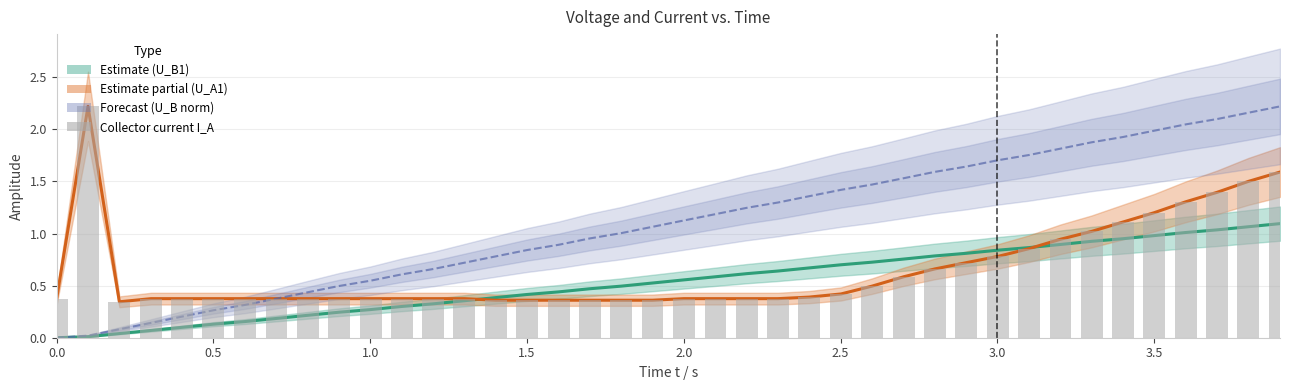

What is the value of the Voltage U_B1 / V bar at the 39th from the left?

1.1